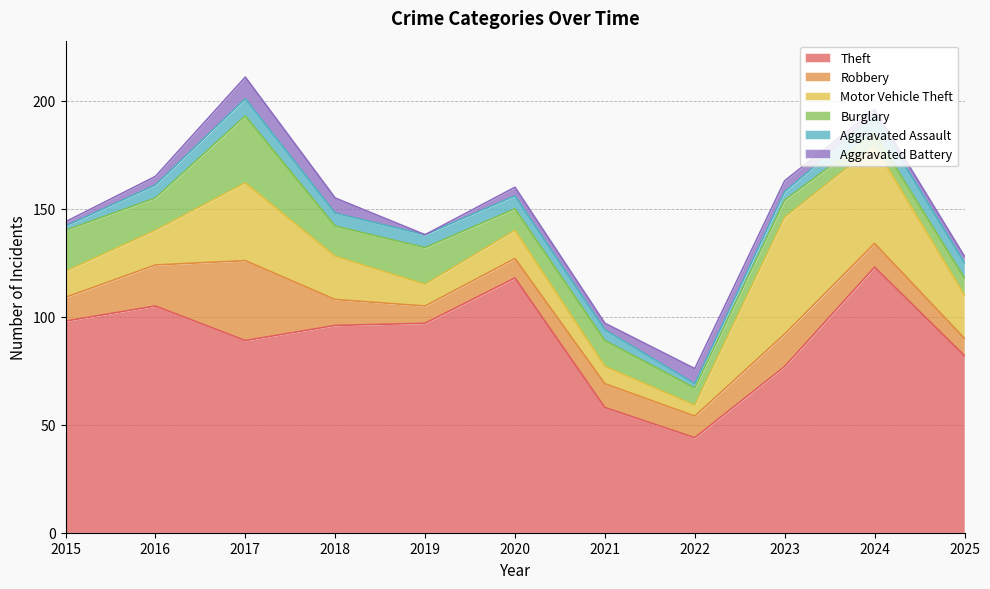

Is it true that Motor Vehicle Theft equals 36 at 2017?

True